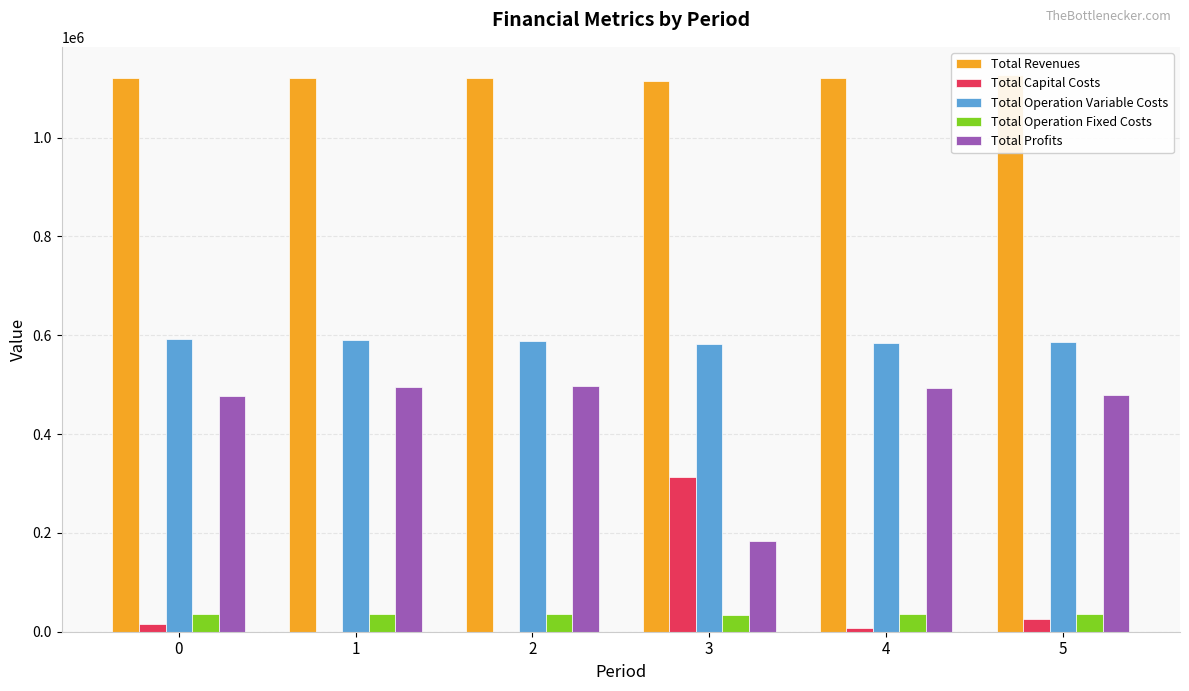

At which category does the chart reach its minimum across all series?

1